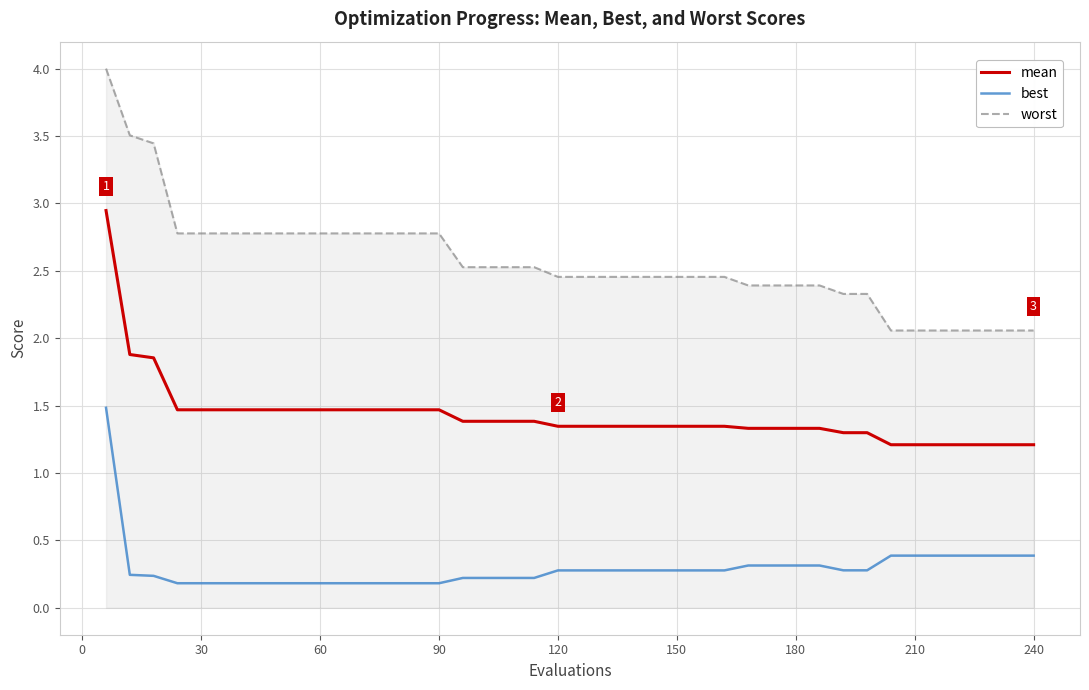

What is the difference between the maximum and minimum values in the mean series?

1.7